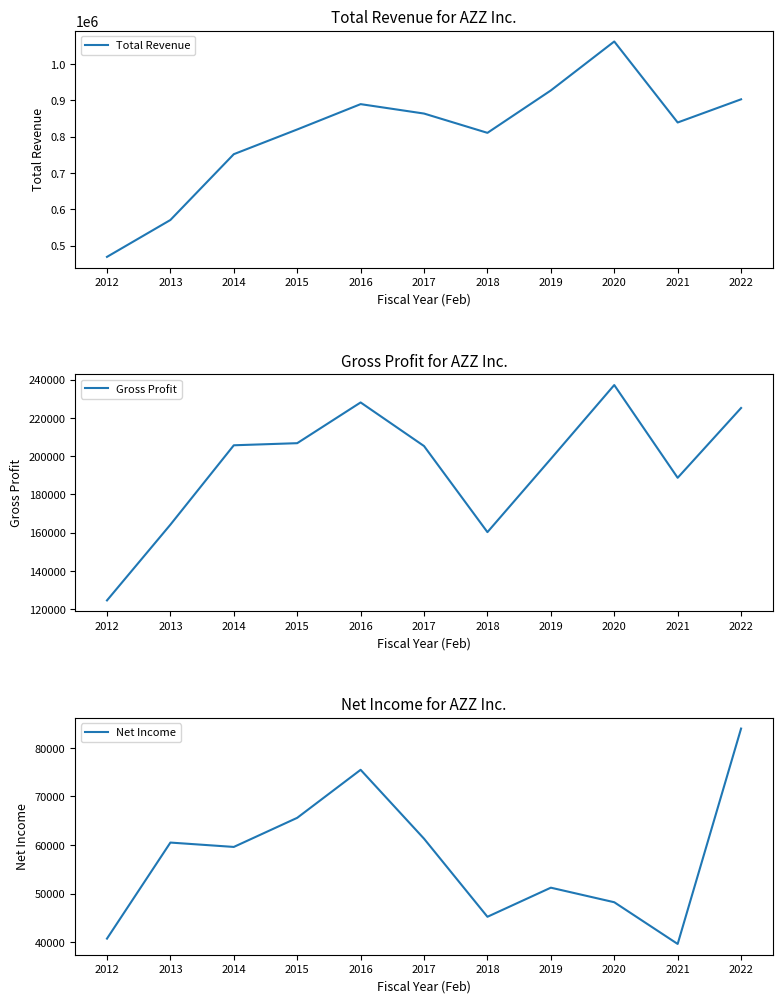

True or false: Gross Profit and Net Income intersect in this chart.

False